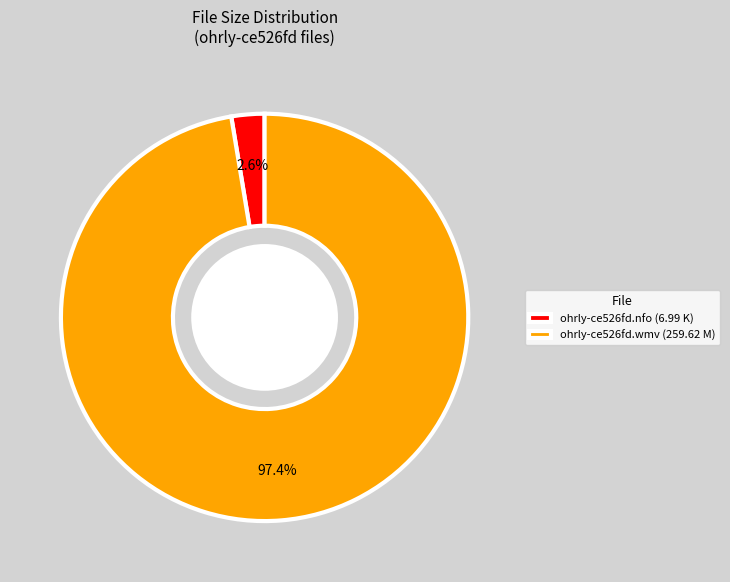

Do ohrly-ce526fd.wmv and ohrly-ce526fd.nfo together represent more than half of the pie?

Yes